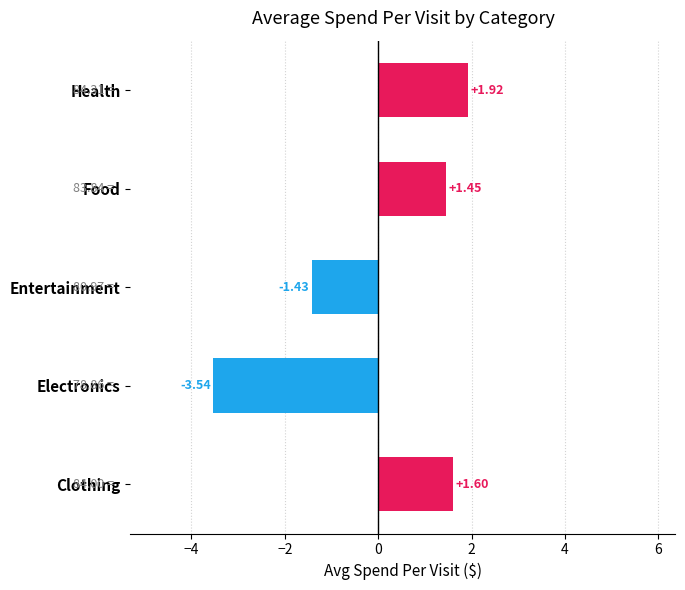

Where is the data nearest to the value 0?

Entertainment